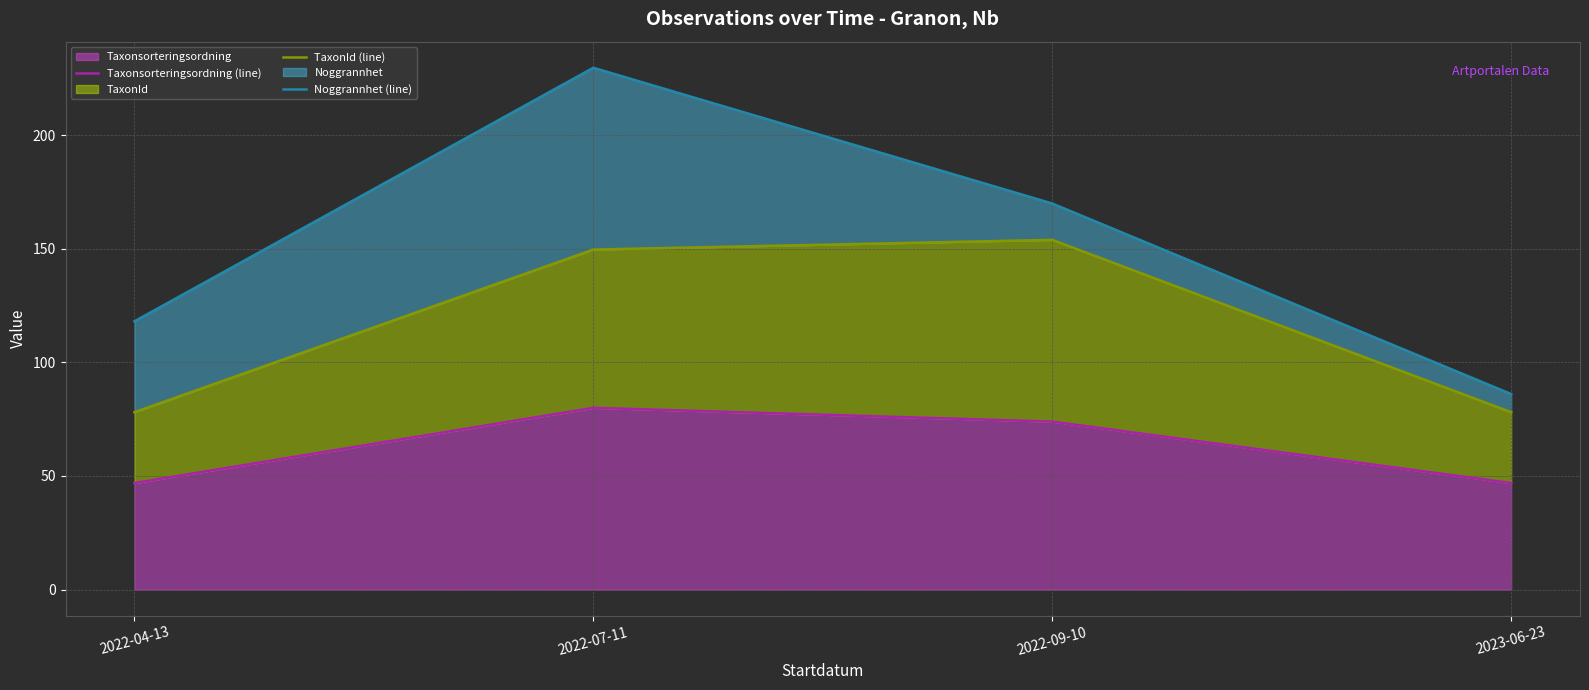

Rank the series by their maximum value, from lowest to highest.

Taxonsorteringsordning (line), TaxonId (line), Noggrannhet (line)